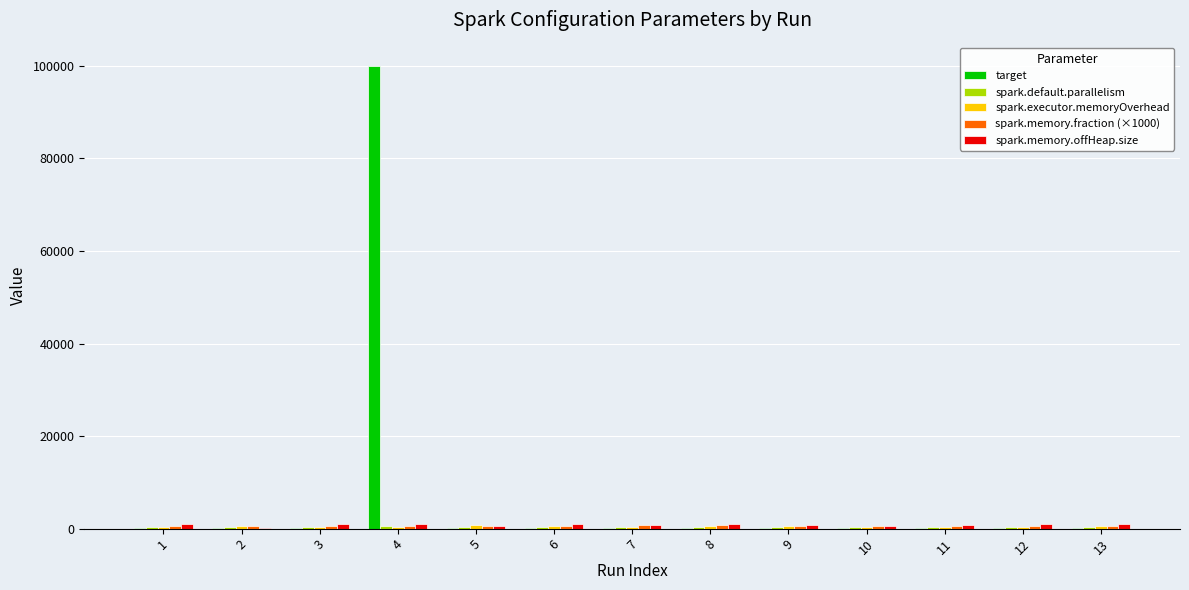

At which category is the sum across all series the highest?

4